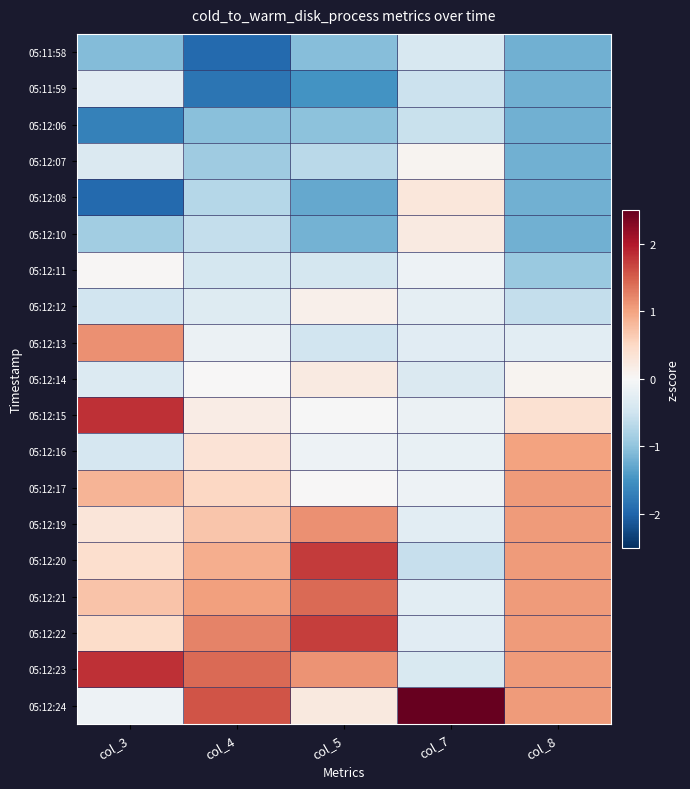

What is the smallest value displayed?

-1.9